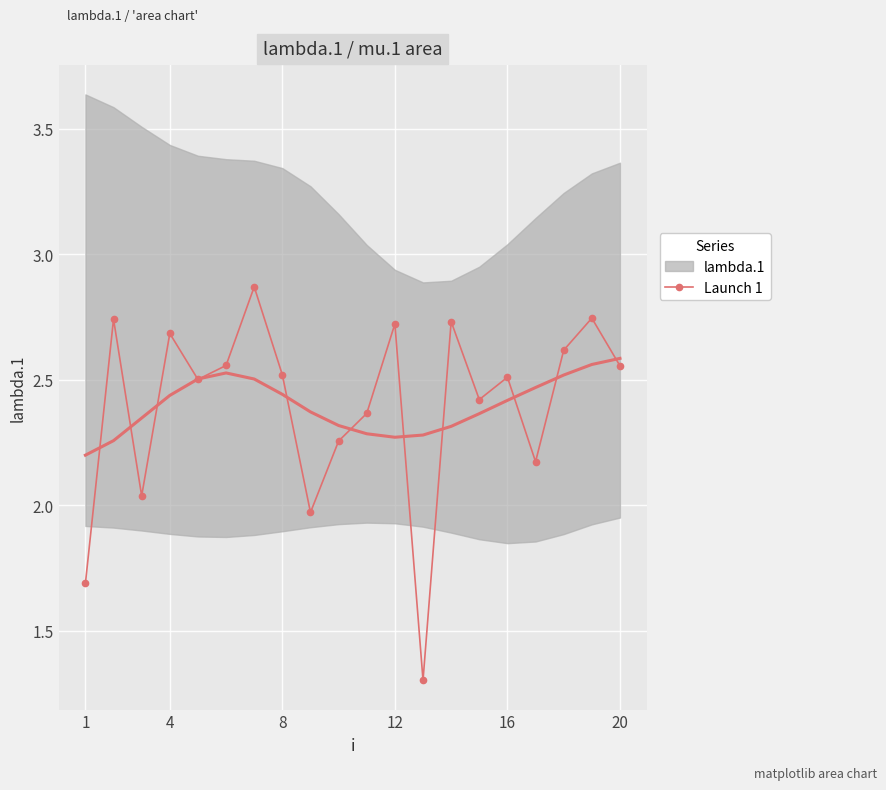

The Launch 1 series shows 4.1 at 16. True or false?

False